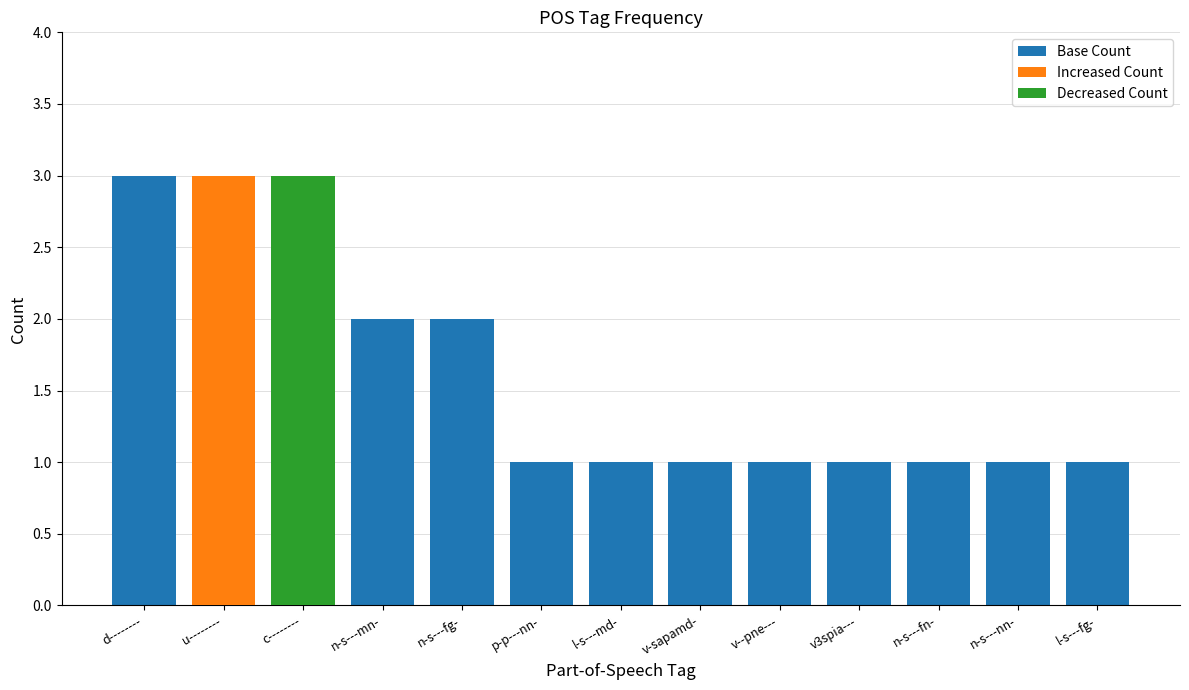

Reading right to left, transcribe all the data shown in this chart.

l-s---fg-=1	n-s---nn-=1	n-s---fn-=1	v3spia---=1	v--pne---=1	v-sapamd-=1	l-s---md-=1	p-p---nn-=1	n-s---fg-=2	n-s---mn-=2	c--------=3	u--------=3	d--------=3